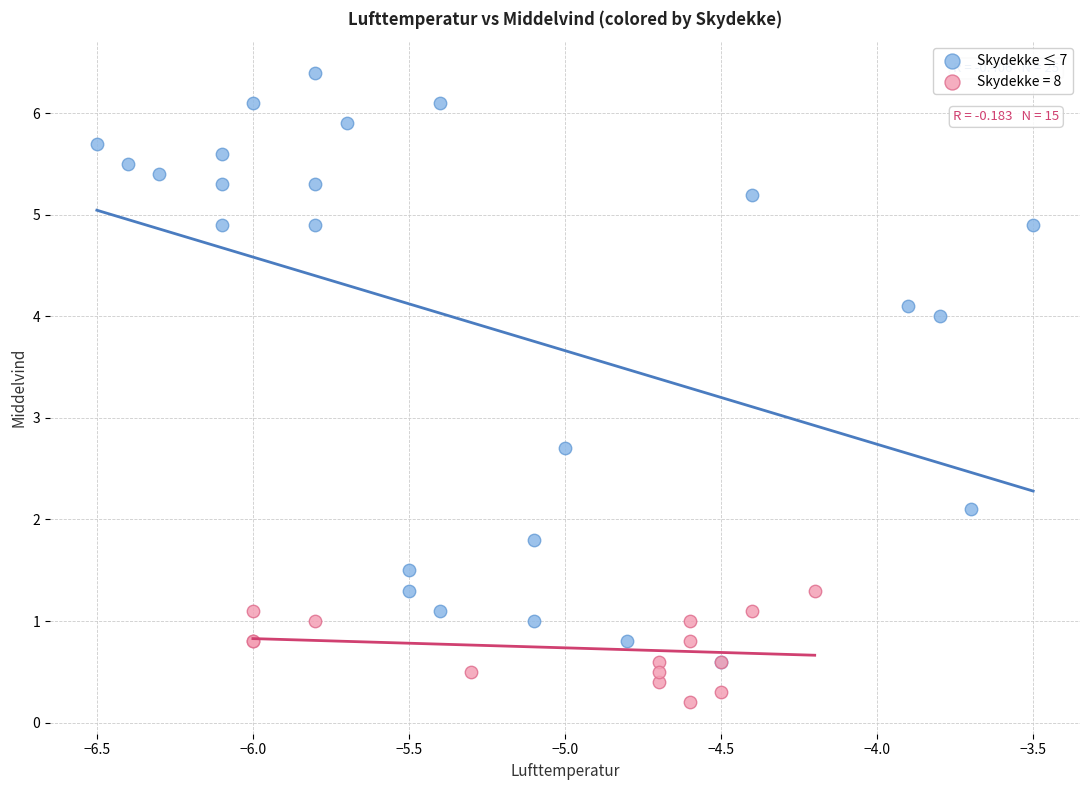

Which series contains the lowest Y value?

Skydekke = 8